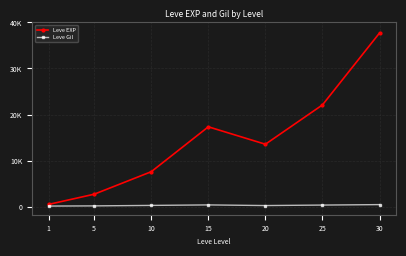

What is the sum of all Leve EXP values?

101418